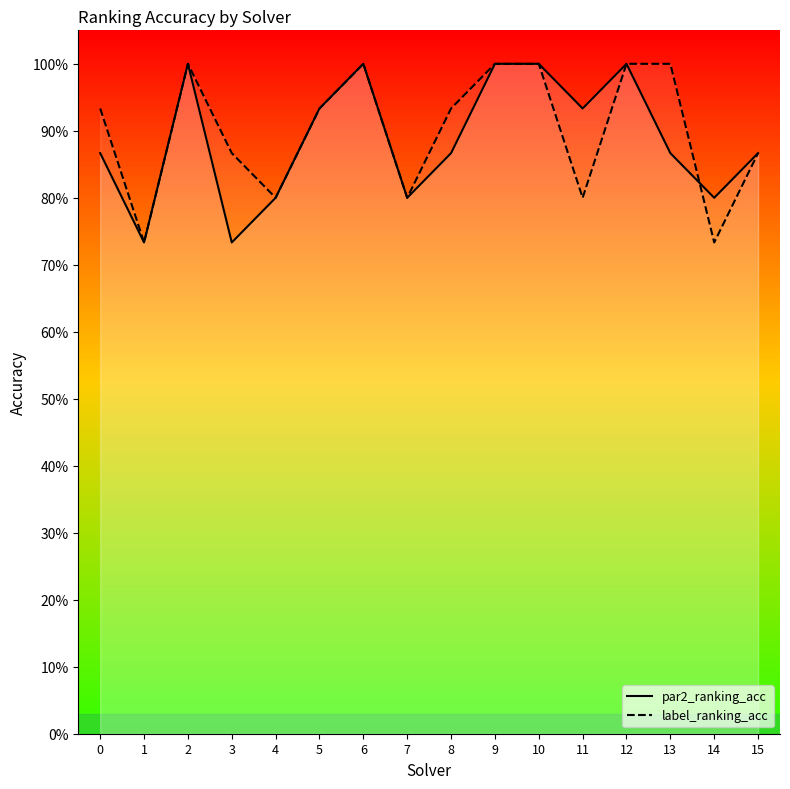

How many lines are shown in the chart?

2